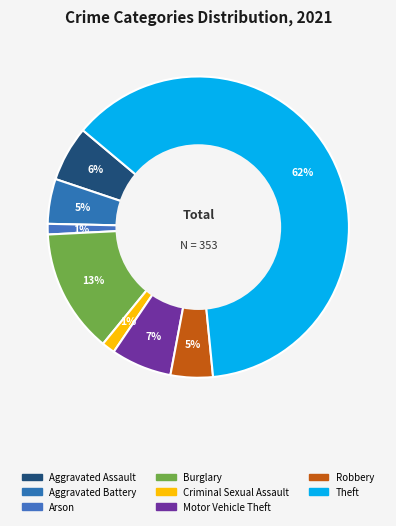

Is there any slice that represents more than half of the pie?

Yes